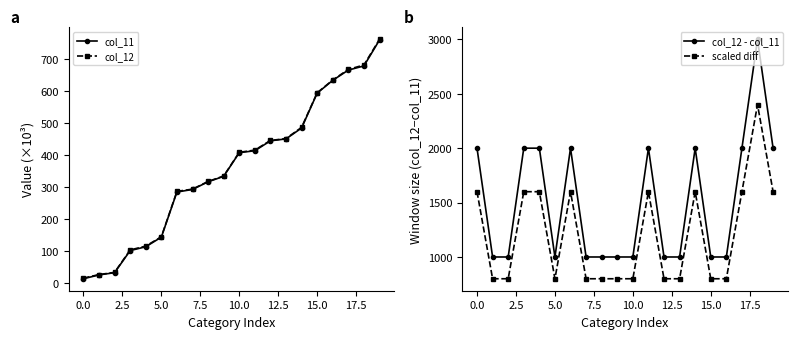

Reading left to right, what are all the values shown in this chart?

col_11: 14	26	33	102	114	144	285	293	317	334	408	414	445	451	485	594	634	666	679	760
col_12: 16	27	34	104	116	145	287	294	318	335	409	416	446	452	487	595	635	668	682	762
col_12 - col_11: 2000	1000	1000	2000	2000	1000	2000	1000	1000	1000	1000	2000	1000	1000	2000	1000	1000	2000	3000	2000
scaled diff: 1600	800	800	1600	1600	800	1600	800	800	800	800	1600	800	800	1600	800	800	1600	2400	1600